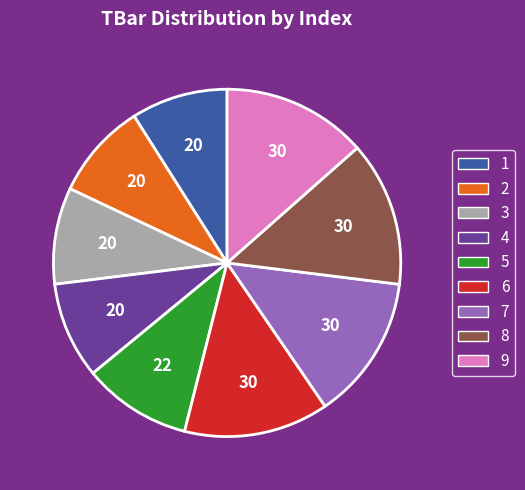

Do 6 and 4 together represent more than half of the pie?

No